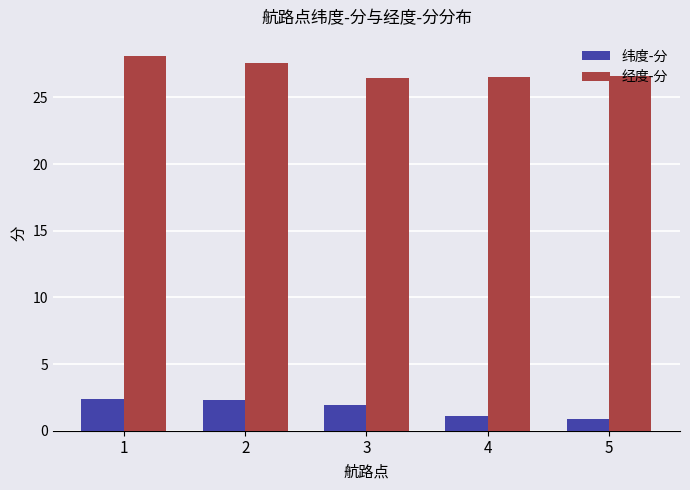

How many distinct data groups are displayed?

2